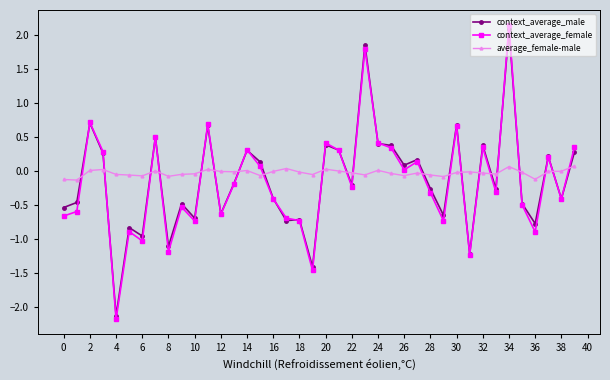

What is the highest value of the context_average_male series?

2.1